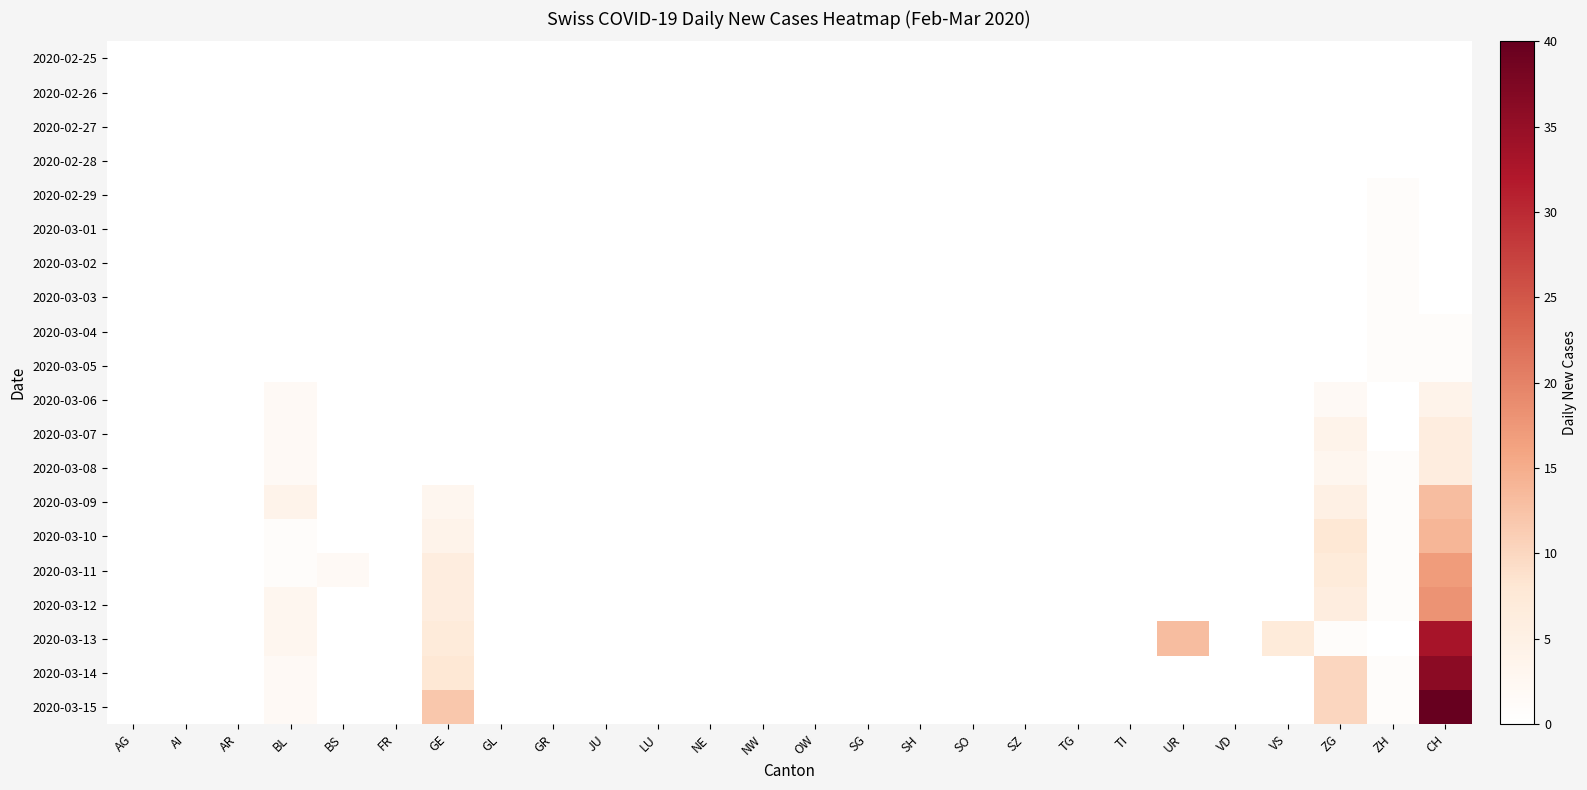

Reading left to right, list all the values displayed in this chart.

2020-02-25: AG=0	AI=0	AR=0	BL=0	BS=0	FR=0	GE=0	GL=0	GR=0	JU=0	LU=0	NE=0	NW=0	OW=0	SG=0	SH=0	SO=0	SZ=0	TG=0	TI=0	UR=0	VD=0	VS=0	ZG=0	ZH=0	CH=0
2020-02-26: AG=0	AI=0	AR=0	BL=0	BS=0	FR=0	GE=0	GL=0	GR=0	JU=0	LU=0	NE=0	NW=0	OW=0	SG=0	SH=0	SO=0	SZ=0	TG=0	TI=0	UR=0	VD=0	VS=0	ZG=0	ZH=0	CH=0
2020-02-27: AG=0	AI=0	AR=0	BL=0	BS=0	FR=0	GE=0	GL=0	GR=0	JU=0	LU=0	NE=0	NW=0	OW=0	SG=0	SH=0	SO=0	SZ=0	TG=0	TI=0	UR=0	VD=0	VS=0	ZG=0	ZH=0	CH=0
2020-02-28: AG=0	AI=0	AR=0	BL=0	BS=0	FR=0	GE=0	GL=0	GR=0	JU=0	LU=0	NE=0	NW=0	OW=0	SG=0	SH=0	SO=0	SZ=0	TG=0	TI=0	UR=0	VD=0	VS=0	ZG=0	ZH=0	CH=0
2020-02-29: AG=0	AI=0	AR=0	BL=0	BS=0	FR=0	GE=0	GL=0	GR=0	JU=0	LU=0	NE=0	NW=0	OW=0	SG=0	SH=0	SO=0	SZ=0	TG=0	TI=0	UR=0	VD=0	VS=0	ZG=0	ZH=1	CH=0
2020-03-01: AG=0	AI=0	AR=0	BL=0	BS=0	FR=0	GE=0	GL=0	GR=0	JU=0	LU=0	NE=0	NW=0	OW=0	SG=0	SH=0	SO=0	SZ=0	TG=0	TI=0	UR=0	VD=0	VS=0	ZG=0	ZH=1	CH=0
2020-03-02: AG=0	AI=0	AR=0	BL=0	BS=0	FR=0	GE=0	GL=0	GR=0	JU=0	LU=0	NE=0	NW=0	OW=0	SG=0	SH=0	SO=0	SZ=0	TG=0	TI=0	UR=0	VD=0	VS=0	ZG=0	ZH=1	CH=0
2020-03-03: AG=0	AI=0	AR=0	BL=0	BS=0	FR=0	GE=0	GL=0	GR=0	JU=0	LU=0	NE=0	NW=0	OW=0	SG=0	SH=0	SO=0	SZ=0	TG=0	TI=0	UR=0	VD=0	VS=0	ZG=0	ZH=1	CH=0
2020-03-04: AG=0	AI=0	AR=0	BL=0	BS=0	FR=0	GE=0	GL=0	GR=0	JU=0	LU=0	NE=0	NW=0	OW=0	SG=0	SH=0	SO=0	SZ=0	TG=0	TI=0	UR=0	VD=0	VS=0	ZG=0	ZH=1	CH=1
2020-03-05: AG=0	AI=0	AR=0	BL=0	BS=0	FR=0	GE=0	GL=0	GR=0	JU=0	LU=0	NE=0	NW=0	OW=0	SG=0	SH=0	SO=0	SZ=0	TG=0	TI=0	UR=0	VD=0	VS=0	ZG=0	ZH=1	CH=1
2020-03-06: AG=0	AI=0	AR=0	BL=2	BS=0	FR=0	GE=0	GL=0	GR=0	JU=0	LU=0	NE=0	NW=0	OW=0	SG=0	SH=0	SO=0	SZ=0	TG=0	TI=0	UR=0	VD=0	VS=0	ZG=2	ZH=0	CH=4
2020-03-07: AG=0	AI=0	AR=0	BL=2	BS=0	FR=0	GE=0	GL=0	GR=0	JU=0	LU=0	NE=0	NW=0	OW=0	SG=0	SH=0	SO=0	SZ=0	TG=0	TI=0	UR=0	VD=0	VS=0	ZG=4	ZH=0	CH=6
2020-03-08: AG=0	AI=0	AR=0	BL=2	BS=0	FR=0	GE=0	GL=0	GR=0	JU=0	LU=0	NE=0	NW=0	OW=0	SG=0	SH=0	SO=0	SZ=0	TG=0	TI=0	UR=0	VD=0	VS=0	ZG=3	ZH=1	CH=6
2020-03-09: AG=0	AI=0	AR=0	BL=4	BS=0	FR=0	GE=3	GL=0	GR=0	JU=0	LU=0	NE=0	NW=0	OW=0	SG=0	SH=0	SO=0	SZ=0	TG=0	TI=0	UR=0	VD=0	VS=0	ZG=5	ZH=1	CH=13
2020-03-10: AG=0	AI=0	AR=0	BL=1	BS=0	FR=0	GE=4	GL=0	GR=0	JU=0	LU=0	NE=0	NW=0	OW=0	SG=0	SH=0	SO=0	SZ=0	TG=0	TI=0	UR=0	VD=0	VS=0	ZG=8	ZH=1	CH=14
2020-03-11: AG=0	AI=0	AR=0	BL=1	BS=2	FR=0	GE=6	GL=0	GR=0	JU=0	LU=0	NE=0	NW=0	OW=0	SG=0	SH=0	SO=0	SZ=0	TG=0	TI=0	UR=0	VD=0	VS=0	ZG=7	ZH=1	CH=17
2020-03-12: AG=0	AI=0	AR=0	BL=3	BS=0	FR=0	GE=6	GL=0	GR=0	JU=0	LU=0	NE=0	NW=0	OW=0	SG=0	SH=0	SO=0	SZ=0	TG=0	TI=0	UR=0	VD=0	VS=0	ZG=6	ZH=1	CH=18
2020-03-13: AG=0	AI=0	AR=0	BL=3	BS=0	FR=0	GE=7	GL=0	GR=0	JU=0	LU=0	NE=0	NW=0	OW=0	SG=0	SH=0	SO=0	SZ=0	TG=0	TI=0	UR=13	VD=0	VS=7	ZG=1	ZH=0	CH=33
2020-03-14: AG=0	AI=0	AR=0	BL=2	BS=0	FR=0	GE=8	GL=0	GR=0	JU=0	LU=0	NE=0	NW=0	OW=0	SG=0	SH=0	SO=0	SZ=0	TG=0	TI=0	UR=0	VD=0	VS=0	ZG=10	ZH=1	CH=36
2020-03-15: AG=0	AI=0	AR=0	BL=2	BS=0	FR=0	GE=12	GL=0	GR=0	JU=0	LU=0	NE=0	NW=0	OW=0	SG=0	SH=0	SO=0	SZ=0	TG=0	TI=0	UR=0	VD=0	VS=0	ZG=10	ZH=1	CH=40